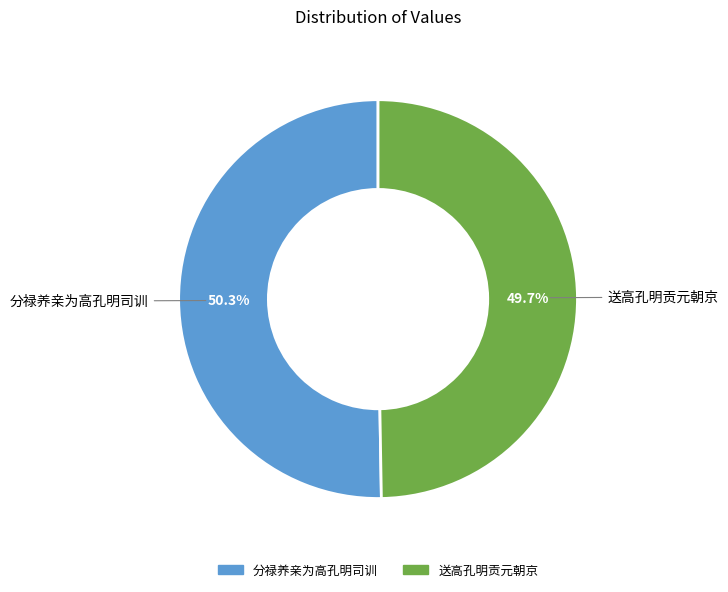

To the nearest percent, what portion does 送高孔明贡元朝京 represent?

50%